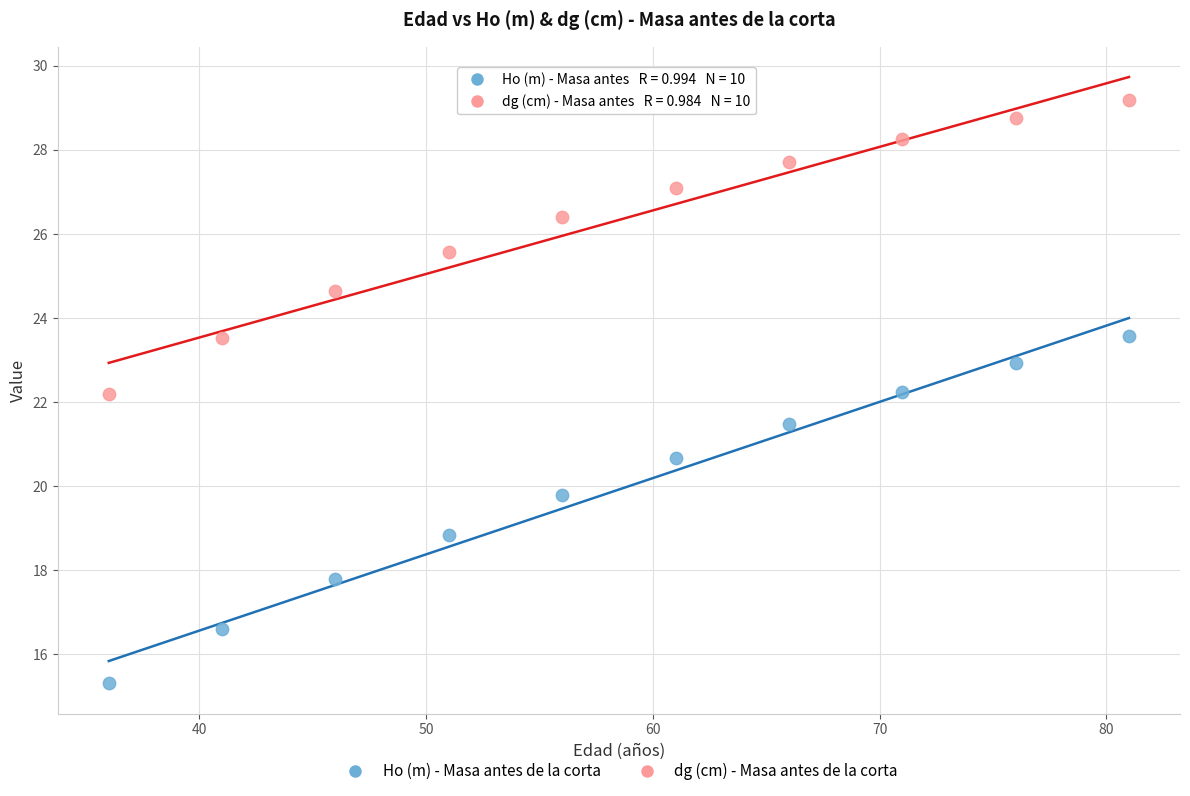

What are all the series names shown in the legend?

Ho (m) - Masa antes de la corta, dg (cm) - Masa antes de la corta